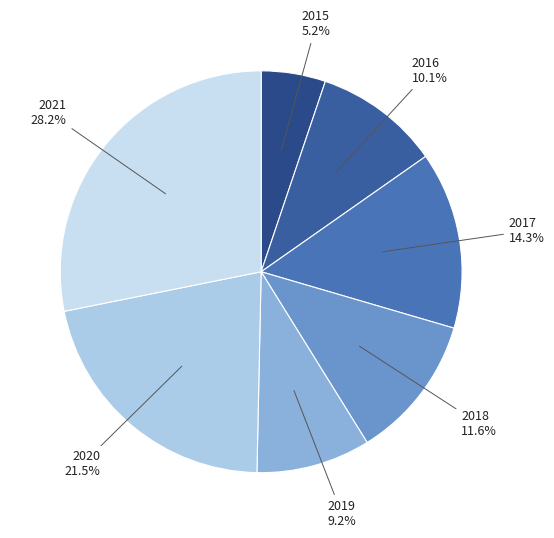

The 2021 slice represents 28% of the pie. True or false?

True